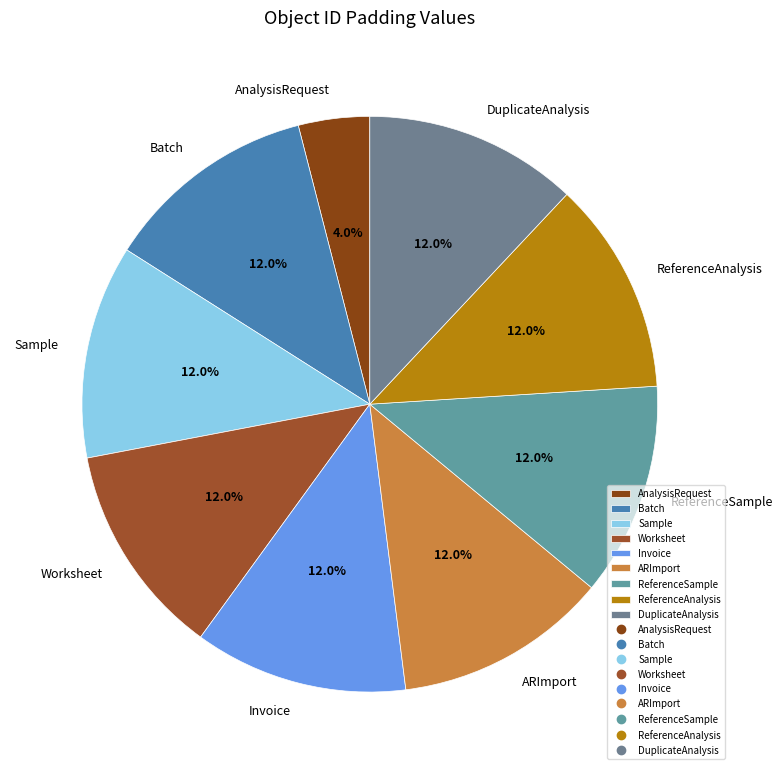

What percentage do Batch and AnalysisRequest together represent?

16.0%